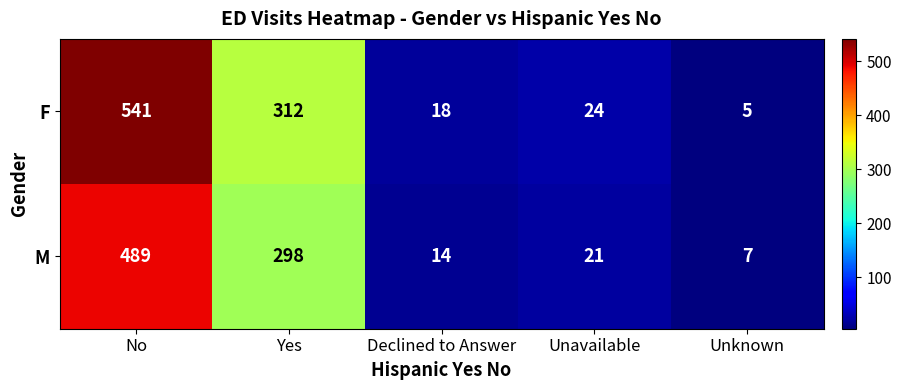

How many data points does each series have?

5